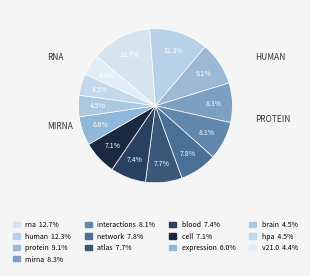

What is the largest slice in the pie chart?

rna